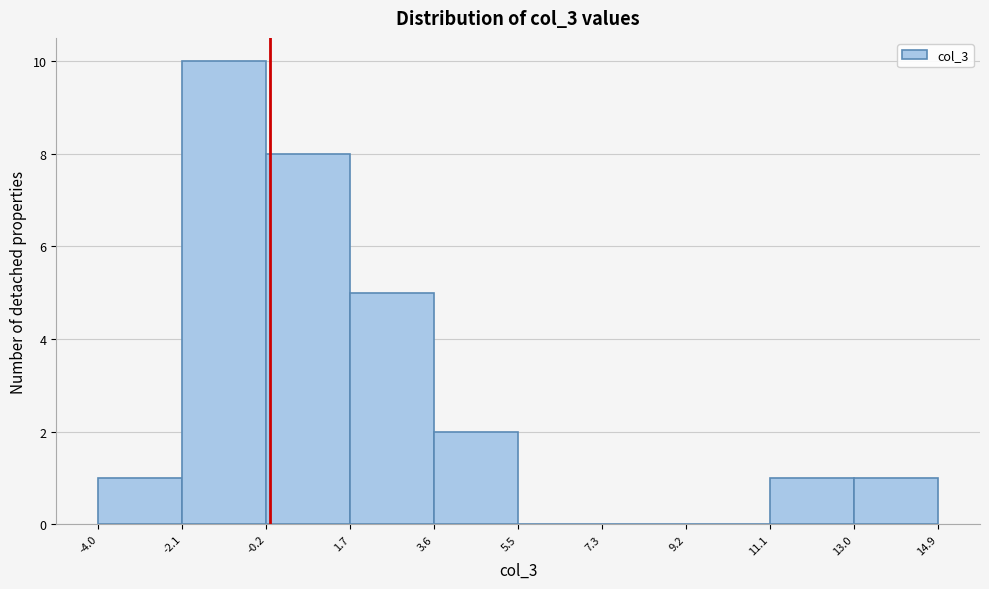

Reading left to right, transcribe this chart: for each bar, give the range it covers on the x-axis and its height. The values are not printed on the chart, so give them approximately, as read against the axis.

-4.0 to -2.1: 1
-2.1 to -0.2: 10
-0.2 to 1.7: 8
1.7 to 3.6: 5
3.6 to 5.5: 2
5.5 to 7.3: 0
7.3 to 9.2: 0
9.2 to 11.1: 0
11.1 to 13.0: 1
13.0 to 14.9: 1